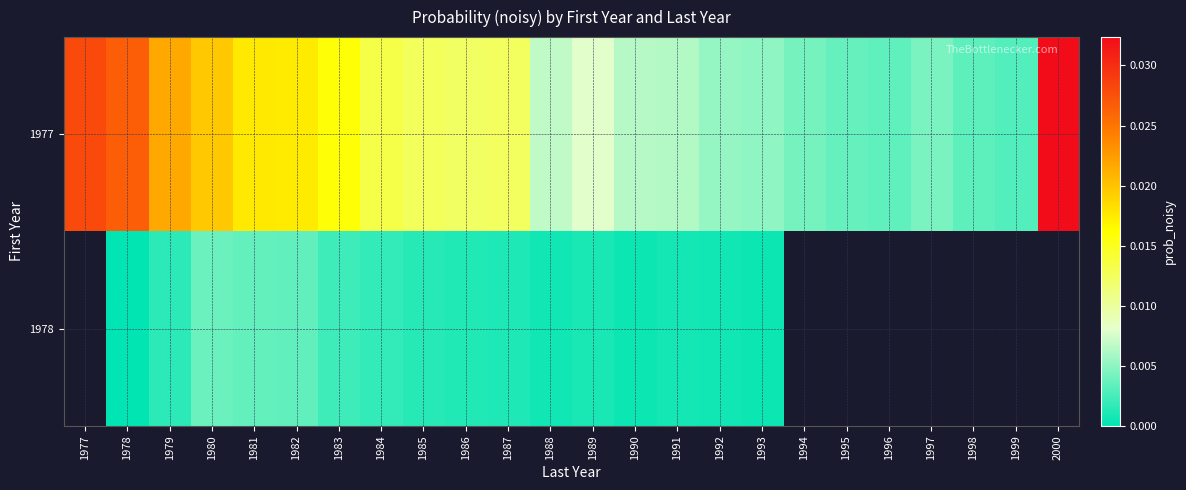

Rank the series at 1992 from lowest to highest value.

1978, 1977